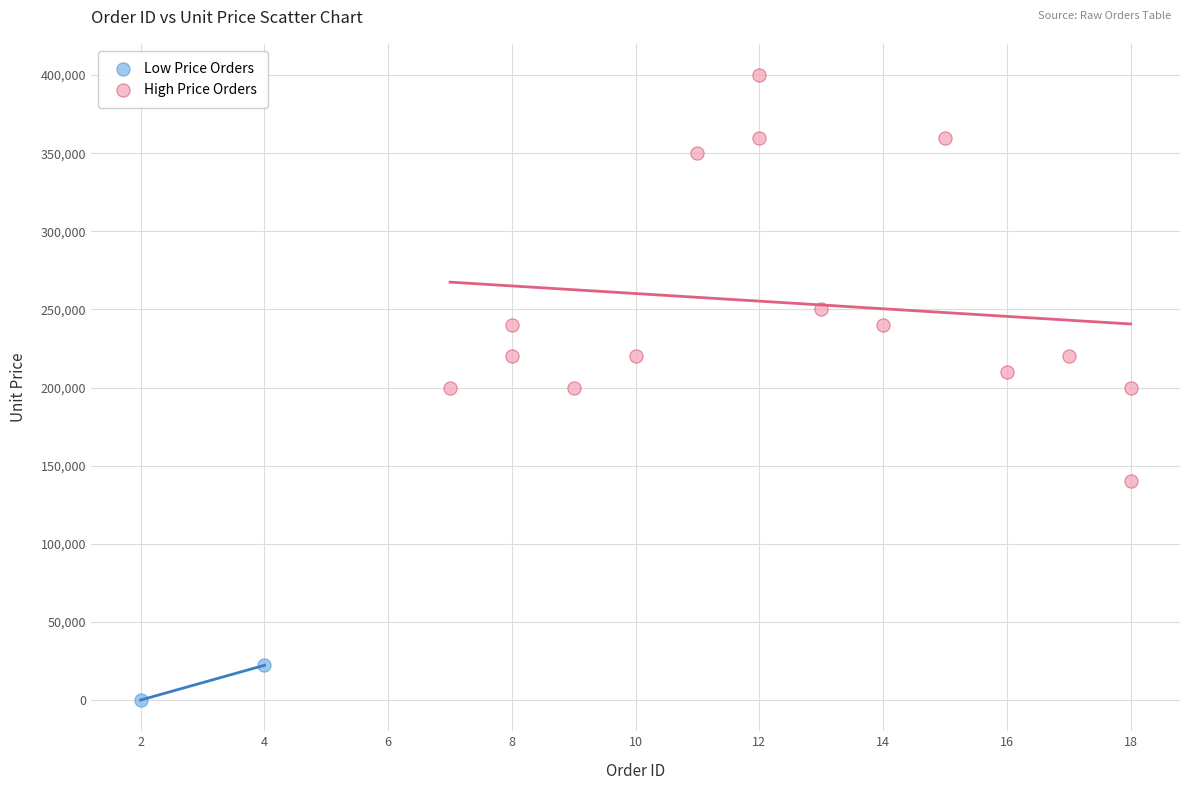

What are all the series names shown in the legend?

Low Price Orders, High Price Orders